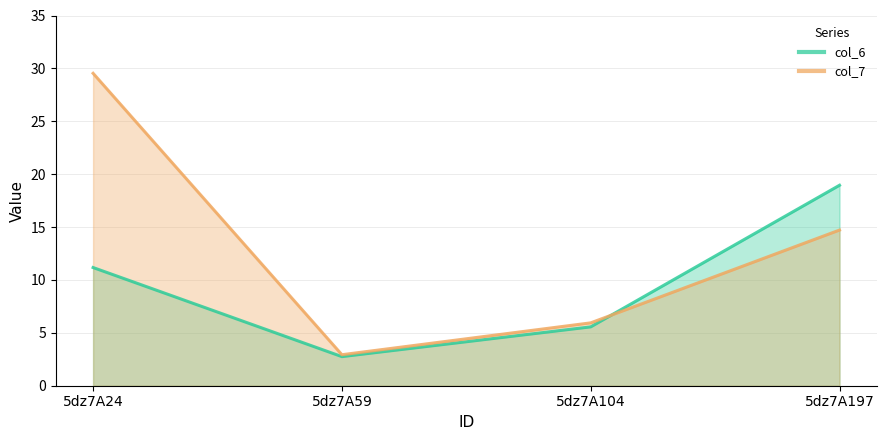

Rank the categories by col_6 line value from lowest to highest.

5dz7A59, 5dz7A104, 5dz7A24, 5dz7A197